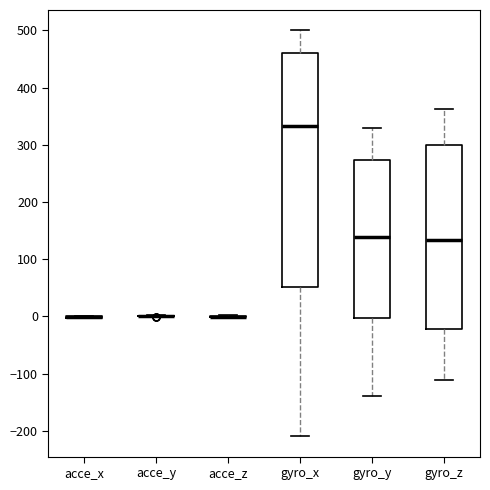

Reading left to right, read every box against the y-axis: the position of its median line, the range the box covers, and the ends of its whiskers. The values are not printed on the chart, so give them approximately, as read against the axis.

acce_x: box collapsed to a line at 0, whiskers 0 to 0
acce_y: box collapsed to a line at 0, whiskers 0 to 0
acce_z: box collapsed to a line at 0, whiskers 0 to 0
gyro_x: median 330, box 50 to 460, whiskers -210 to 500
gyro_y: median 140, box 0 to 270, whiskers -140 to 330
gyro_z: median 130, box -20 to 300, whiskers -110 to 360